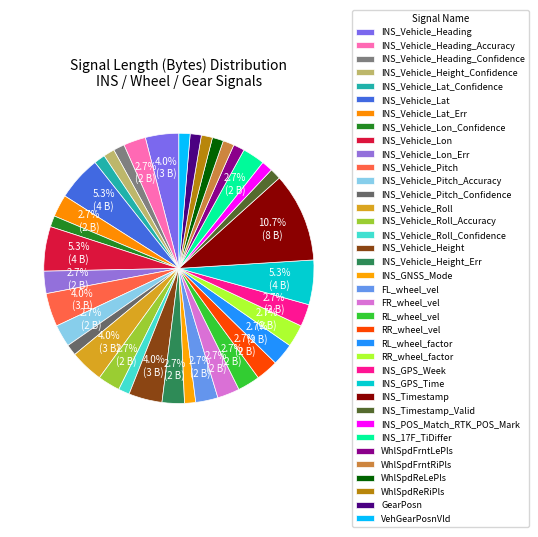

Combined, do INS_Vehicle_Pitch_Confidence and INS_Vehicle_Lon_Err account for over 50%?

No